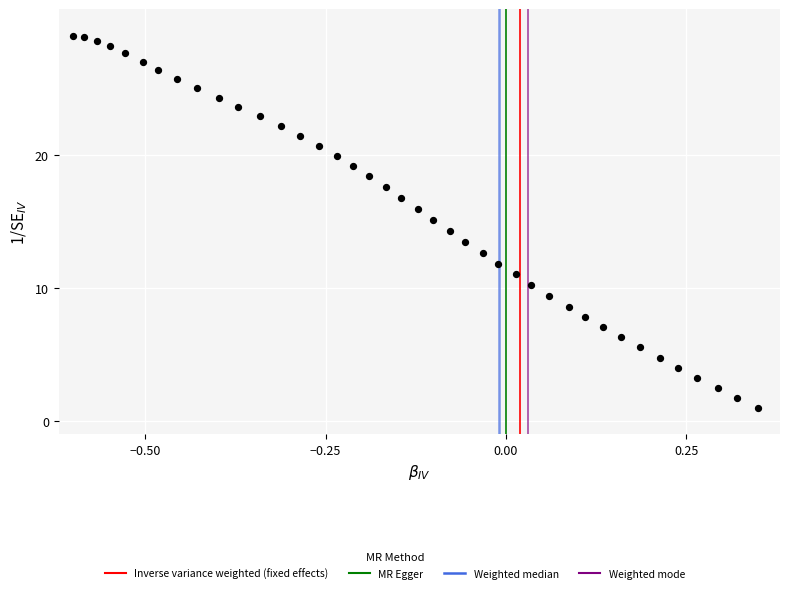

What is the range of X values (max minus min)?

0.9